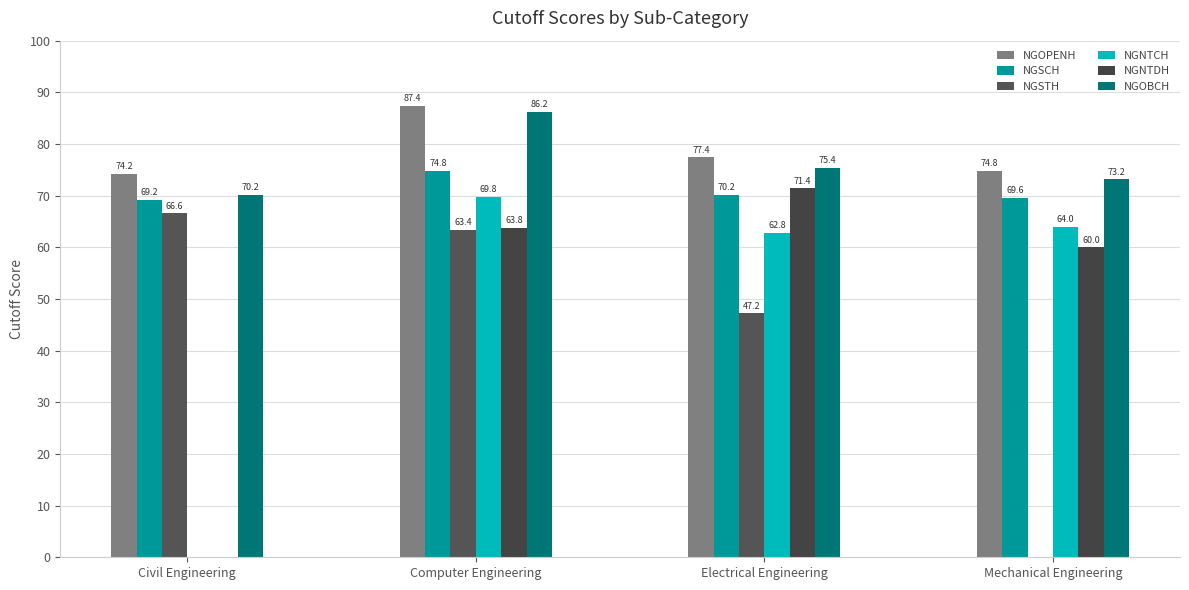

Between Computer Engineering and Civil Engineering, which is larger?

Computer Engineering